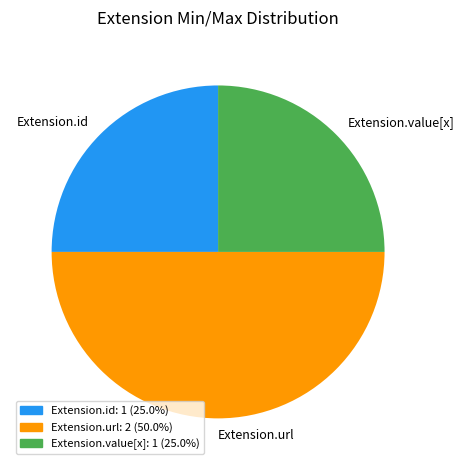

Approximately how many times larger is the value at Extension.id compared to Extension.url?

0.5